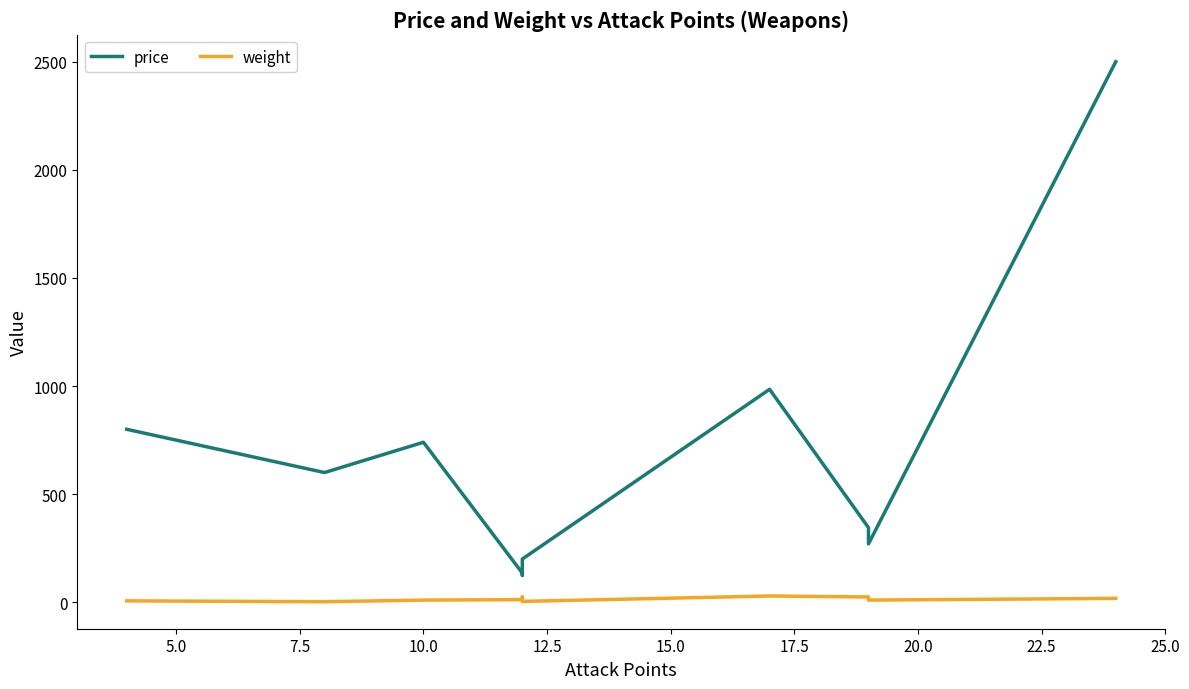

What is the maximum value shown in the chart?

2500.0